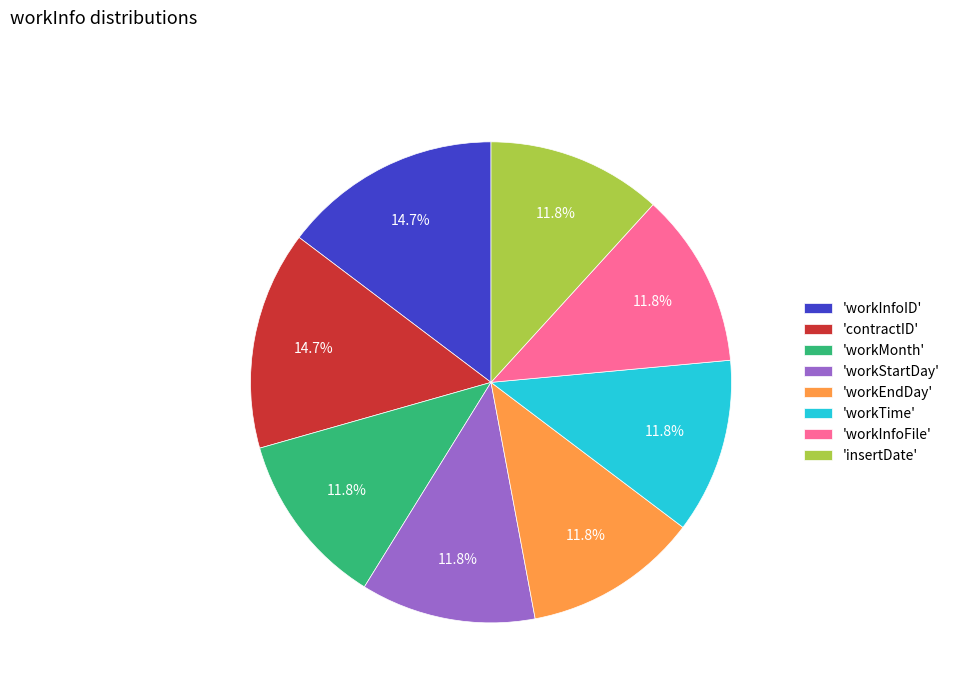

Is there a majority slice in this chart?

No